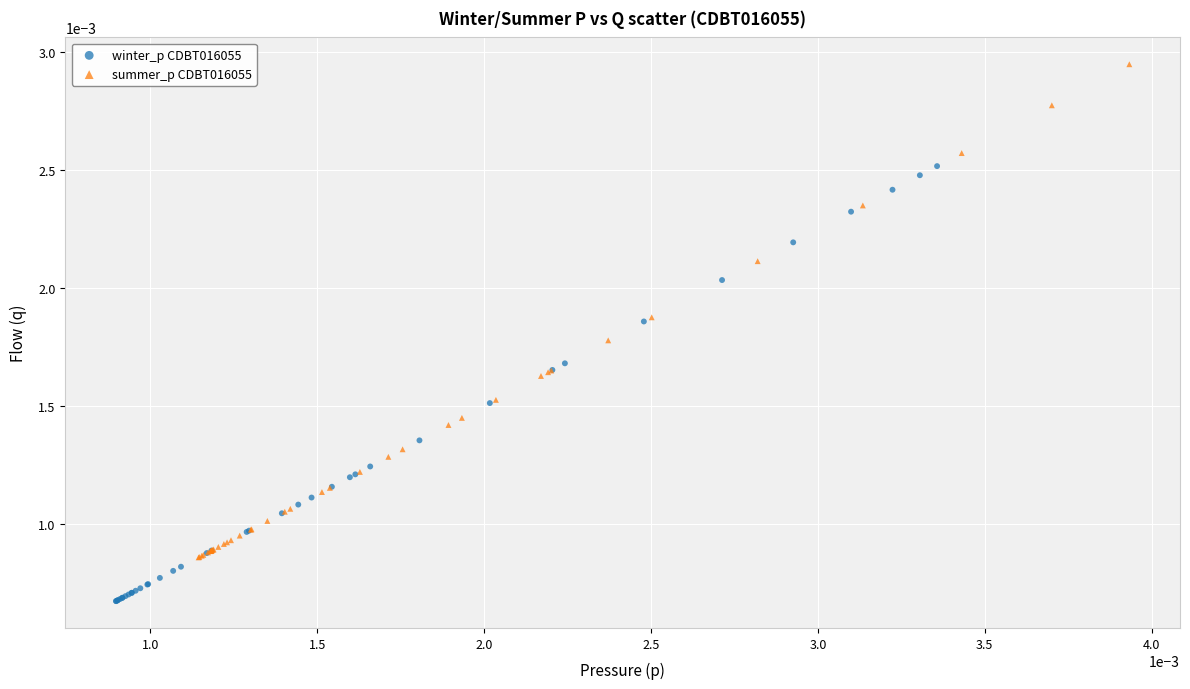

Which series has the widest spread of Y values?

summer_p CDBT016055